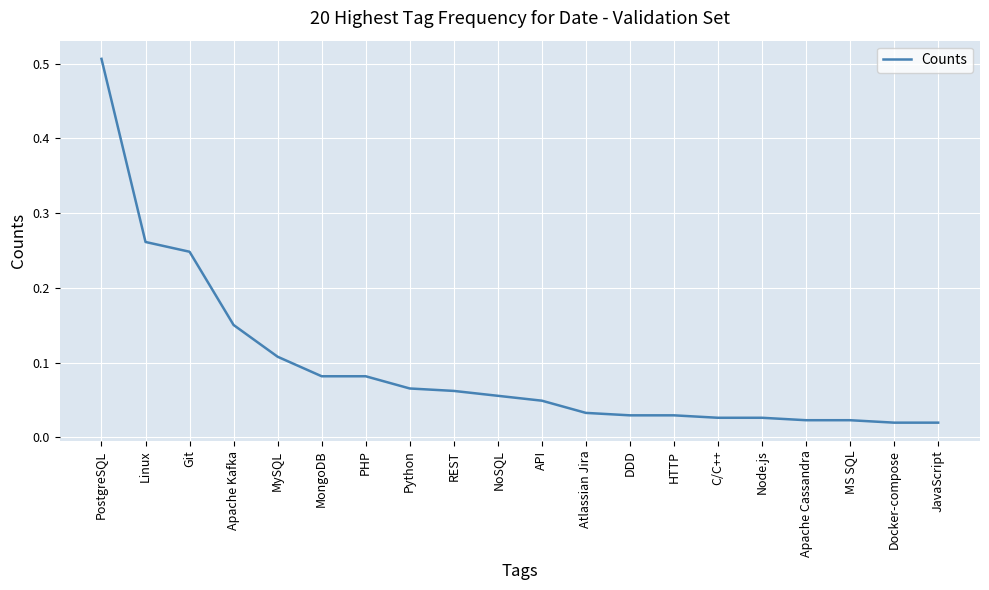

What is the change in value from PostgreSQL to JavaScript?

-0.5